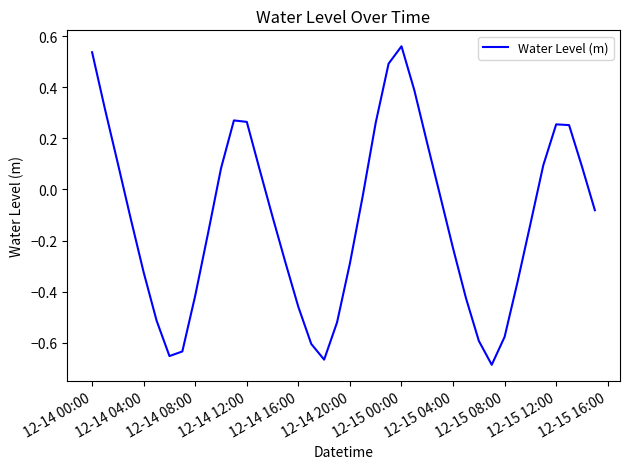

What is the smallest value displayed?

-0.7